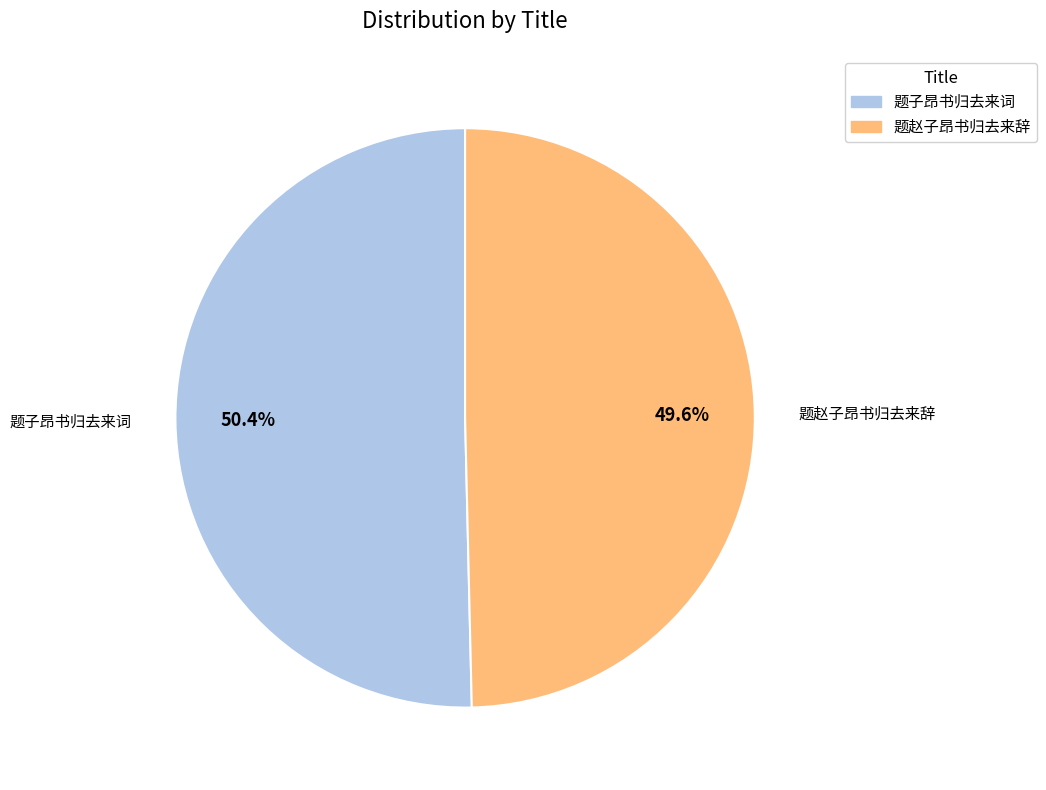

Between 题赵子昂书归去来辞 and 题子昂书归去来词, which is larger?

题子昂书归去来词